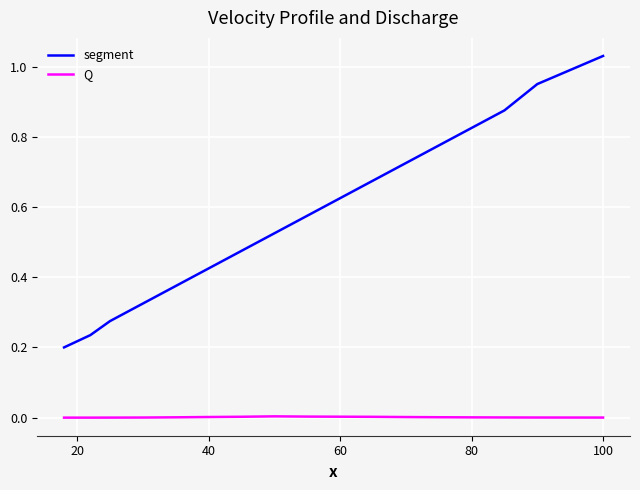

True or false: Q and segment intersect in this chart.

False